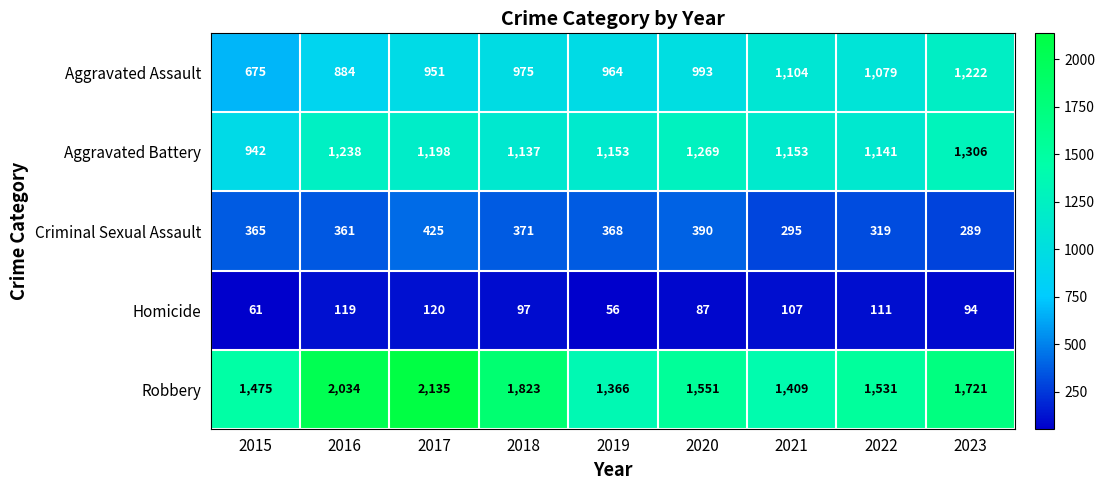

What is the maximum value shown in the chart?

2135